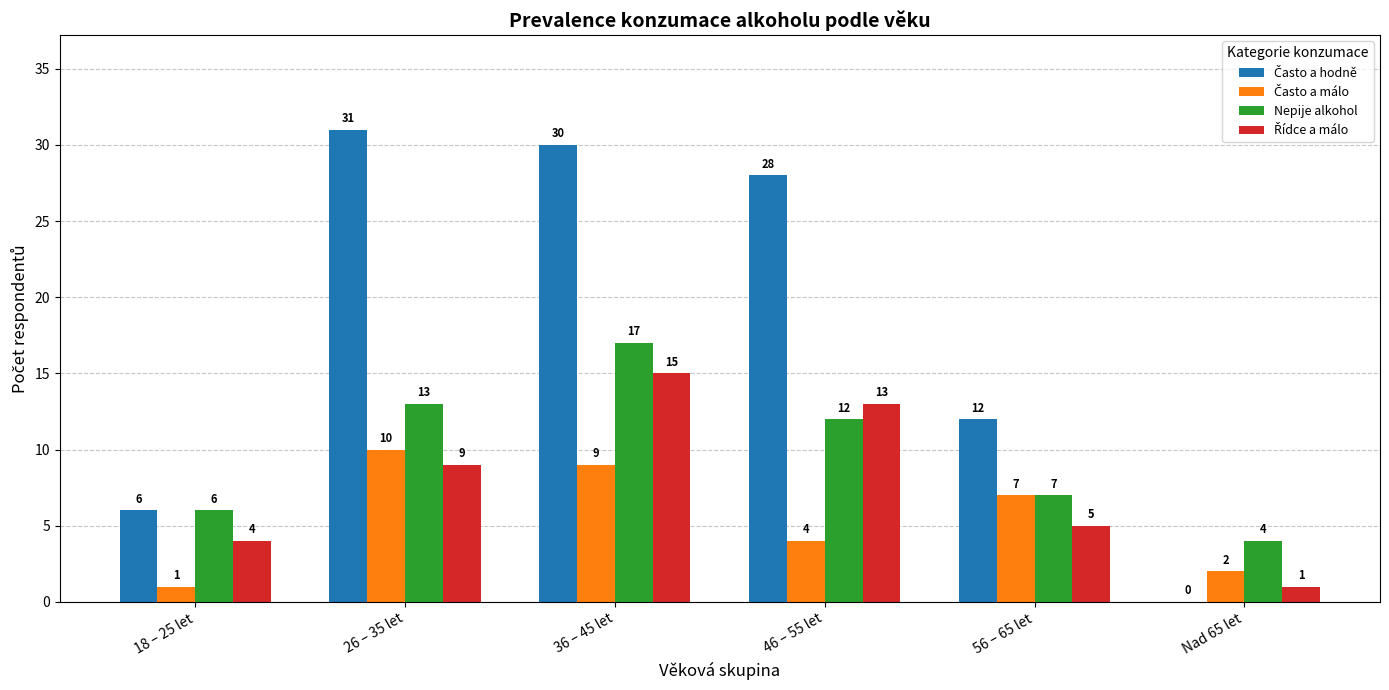

How many distinct data groups are displayed?

4